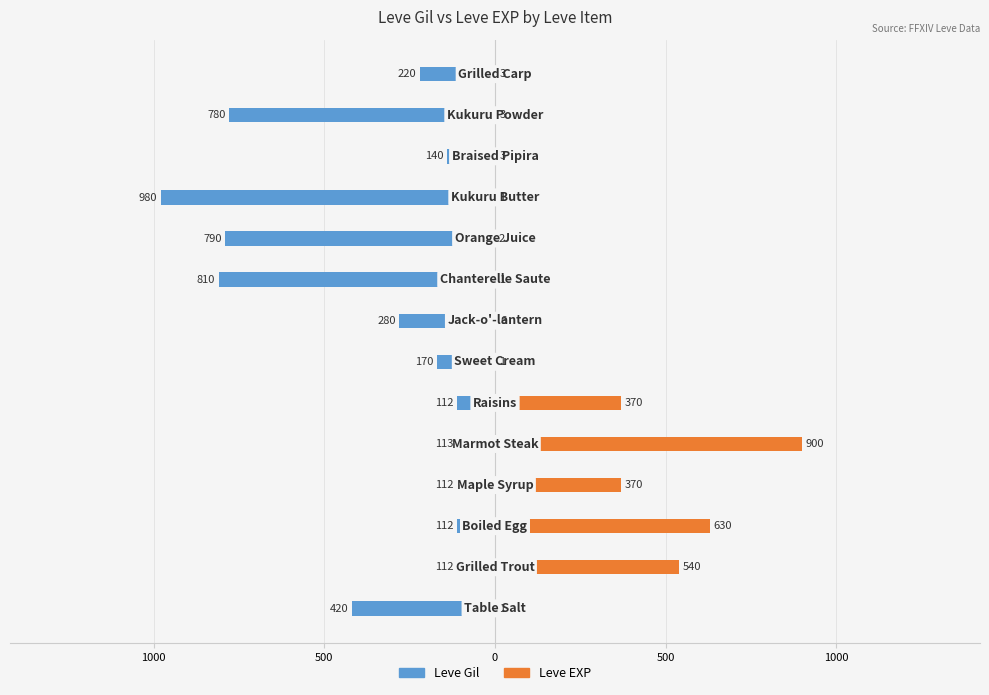

Does the chart contain stacked bars?

No